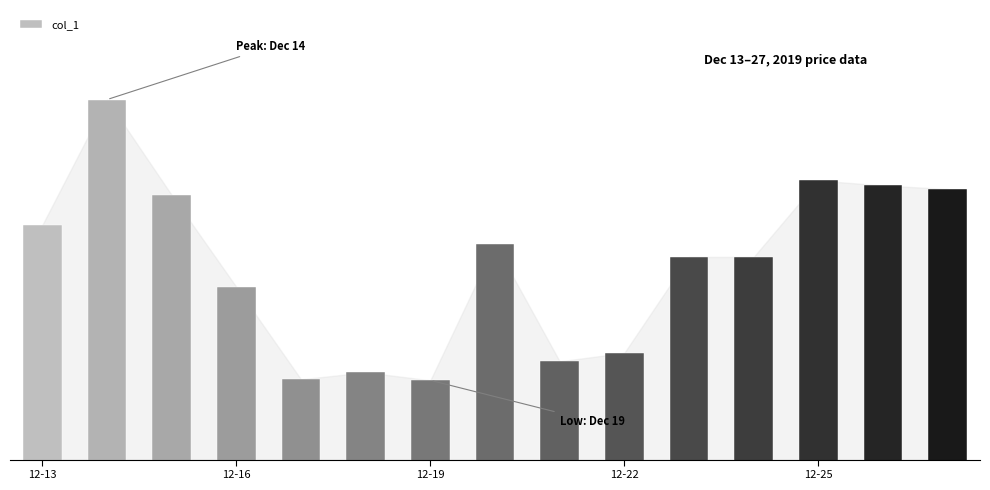

Does the chart contain any negative values?

No